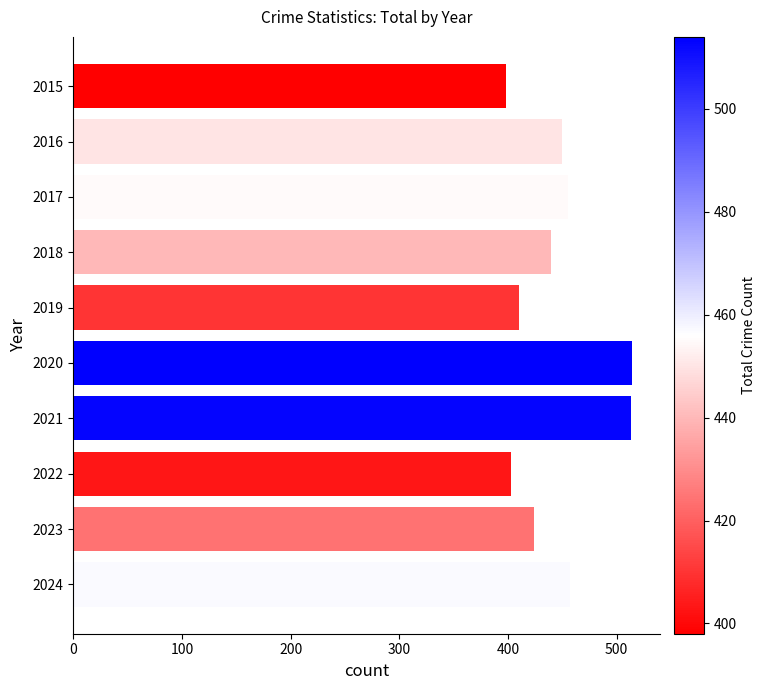

How many bars are there in total?

10